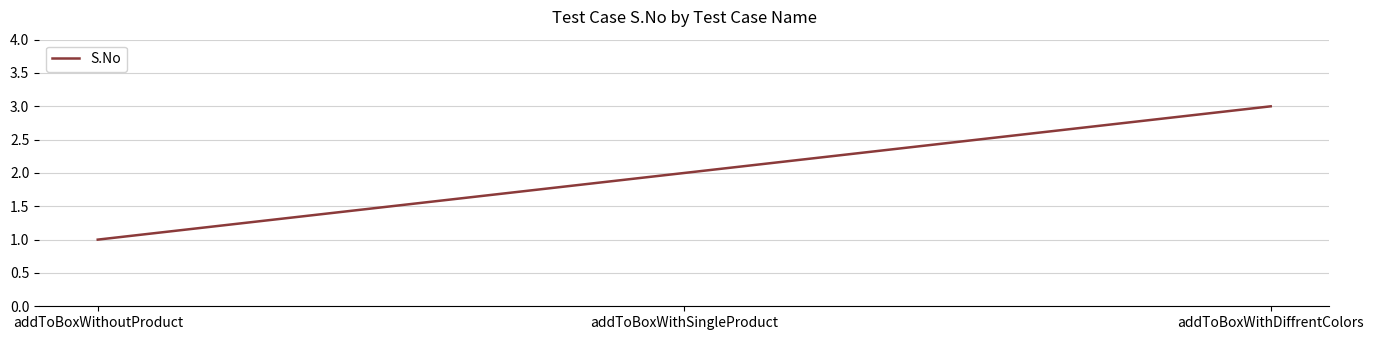

How many values are below 2?

1